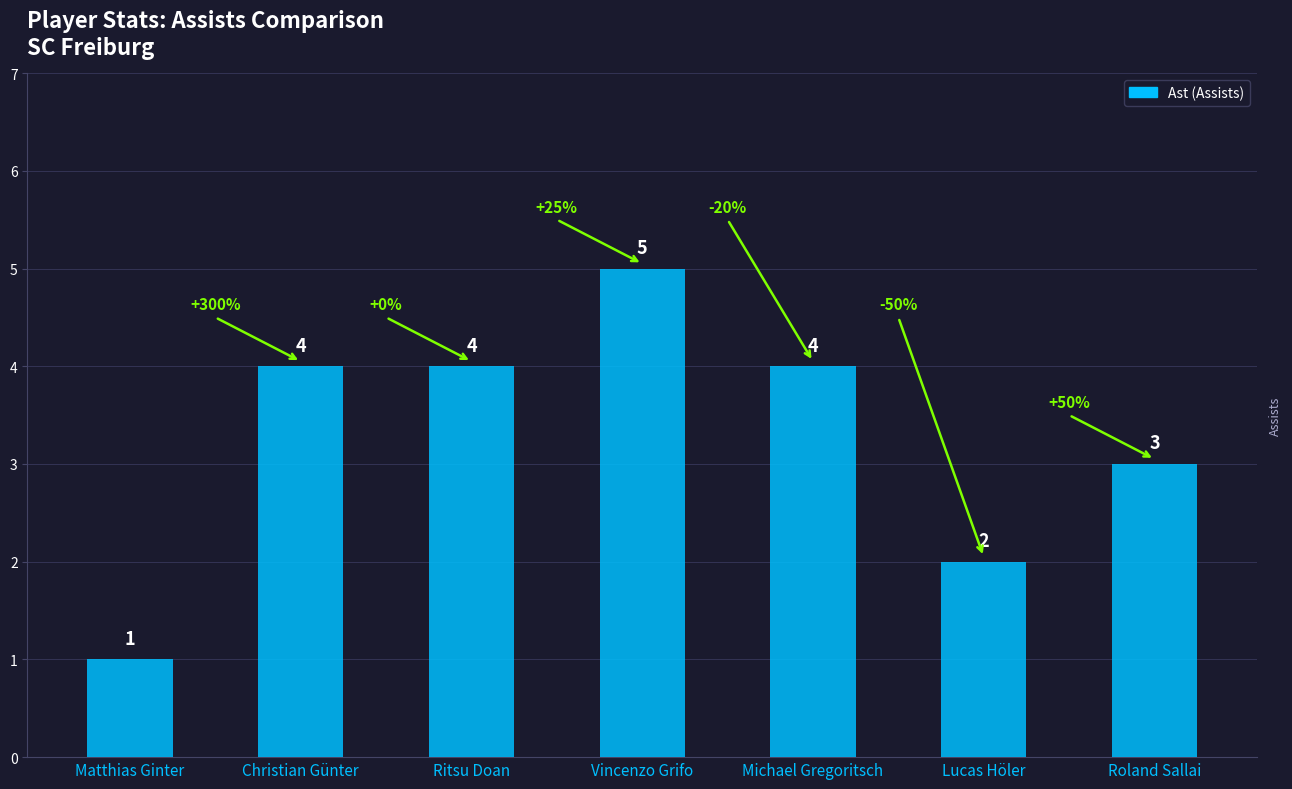

What is the change in value from Michael Gregoritsch to Lucas Höler?

-2